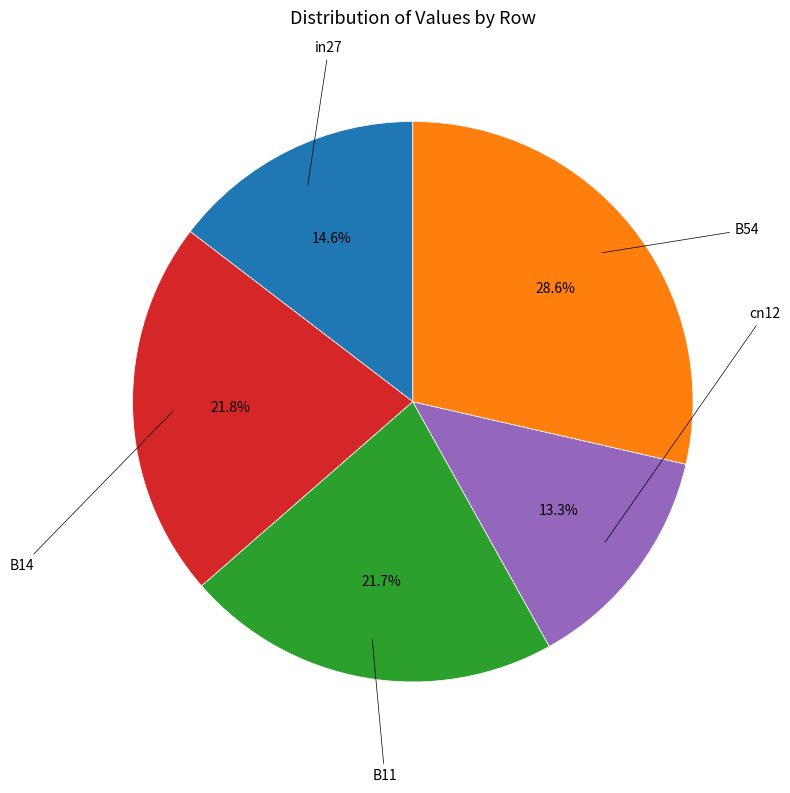

Is there a majority slice in this chart?

No